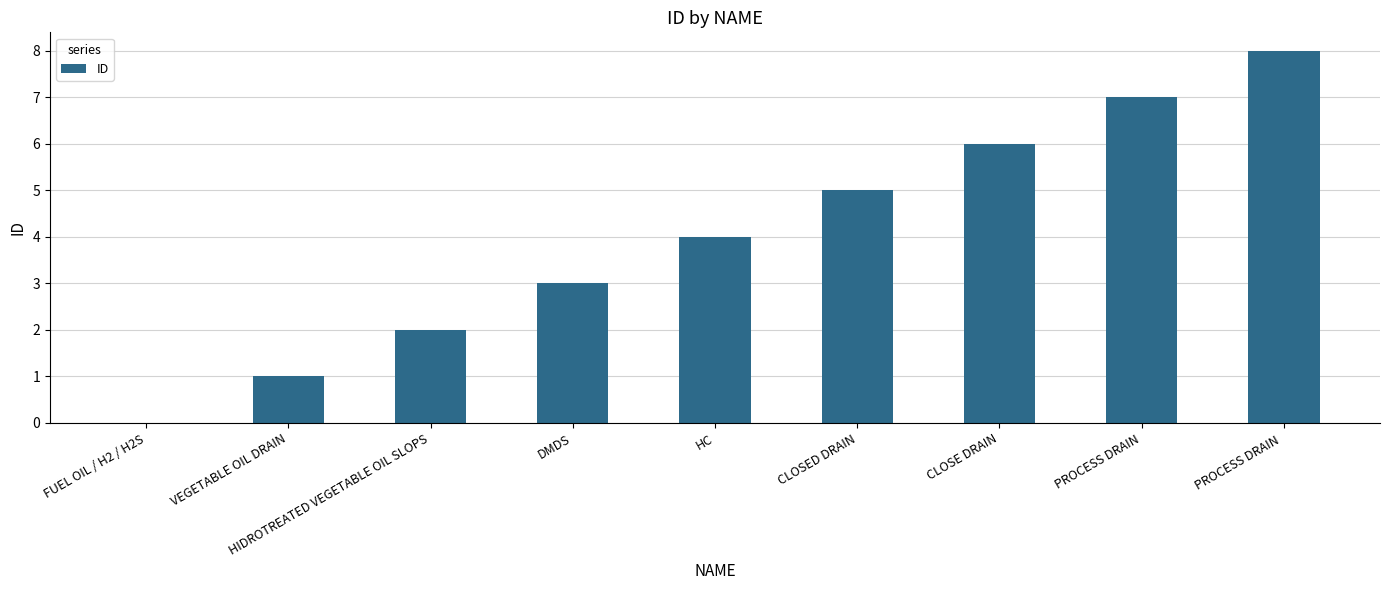

What is the greatest value displayed?

8